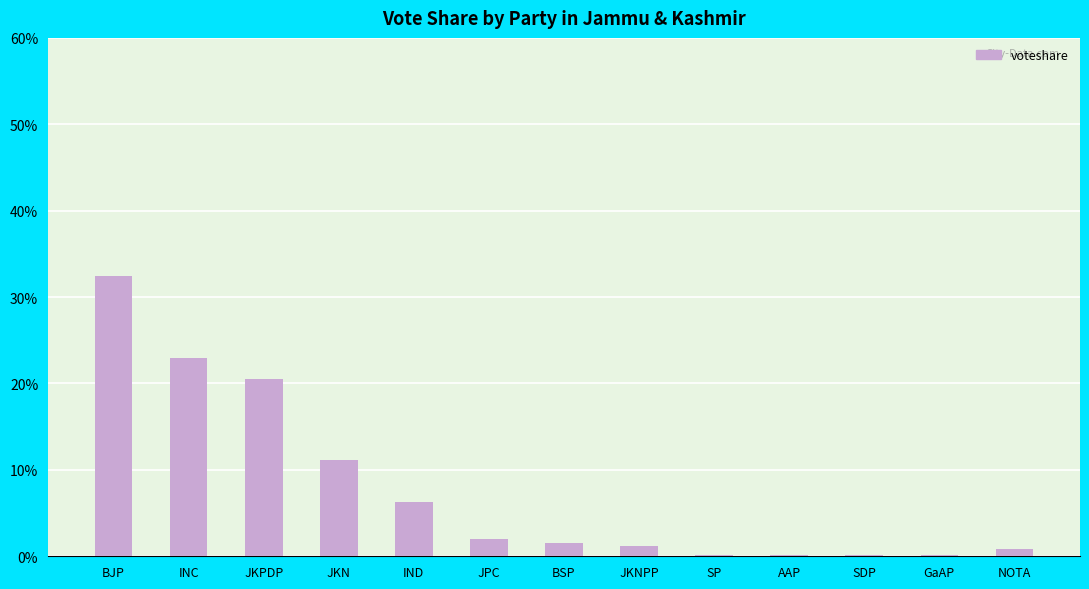

Which has a higher value, JKPDP or SP?

JKPDP